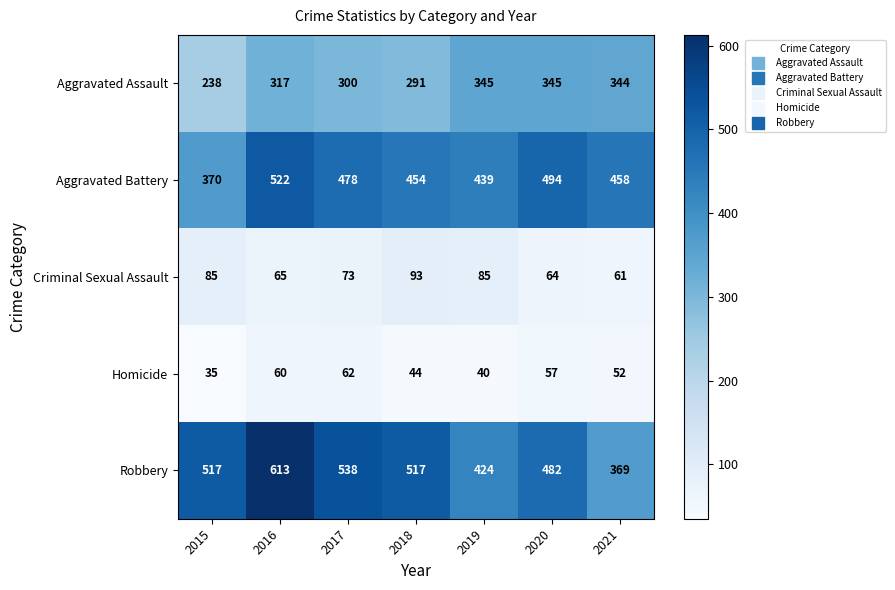

At how many categories does at least one series exceed 466?

5